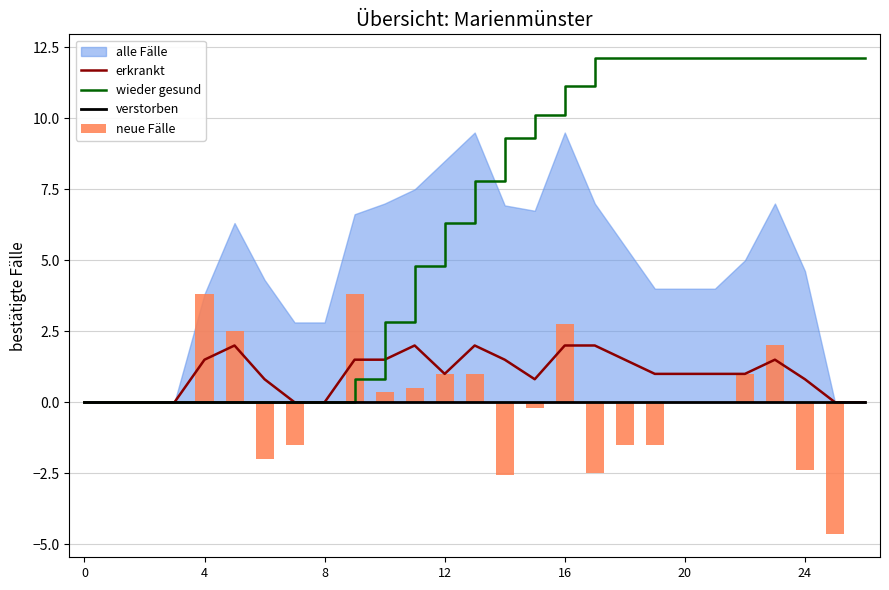

At which label is wieder gesund closest to 6?

12